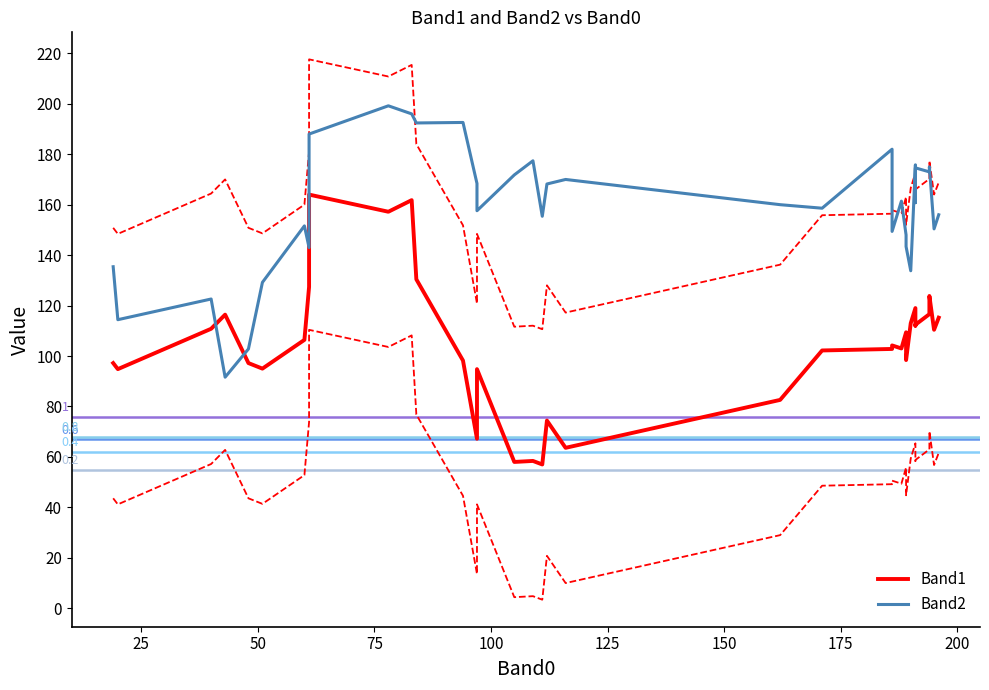

Does the chart display data point markers on the line(s)?

No